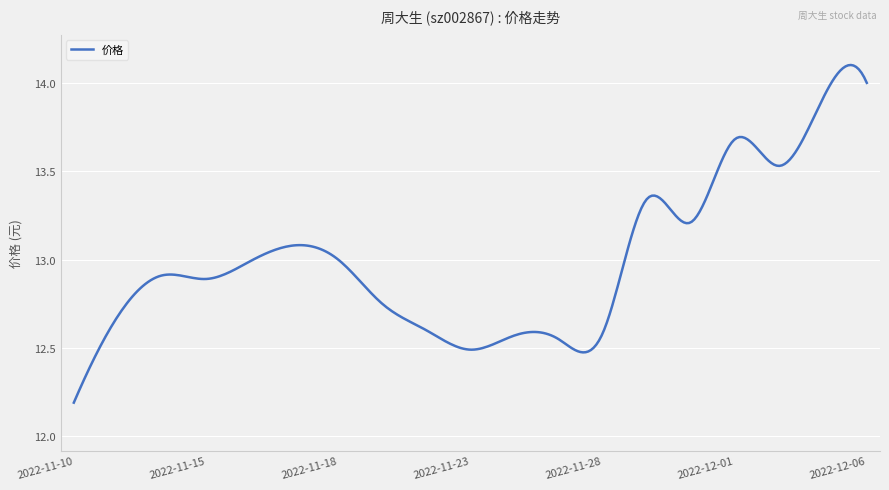

Does the chart have visible grid lines?

Yes